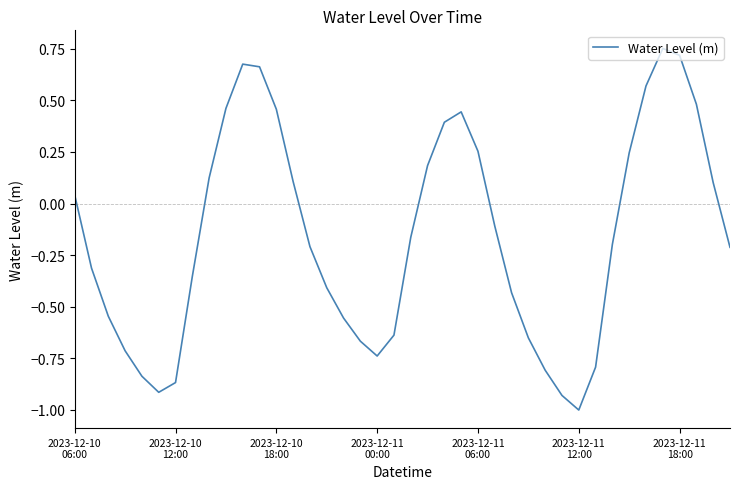

What is the difference between the maximum and minimum values?

1.8